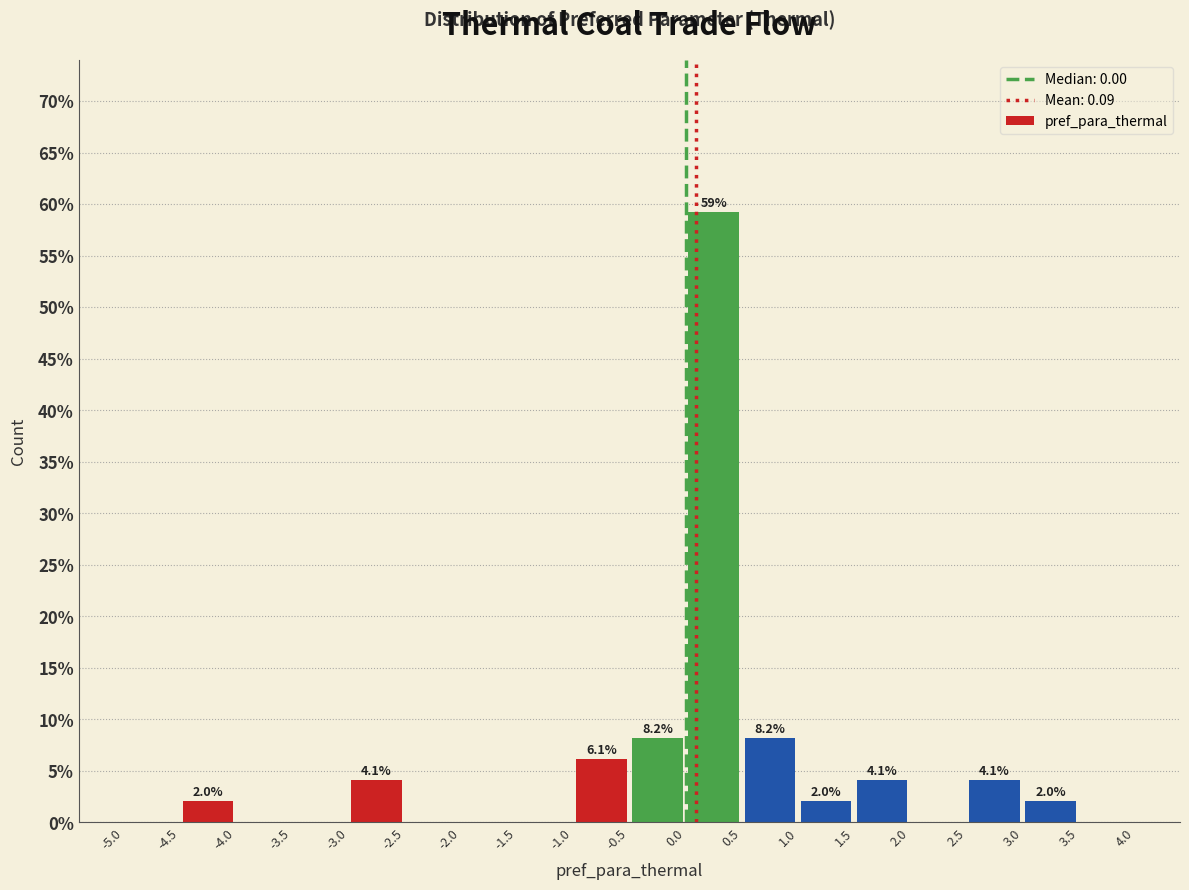

Which range on the x-axis has the tallest bar?

0.0 to 0.5